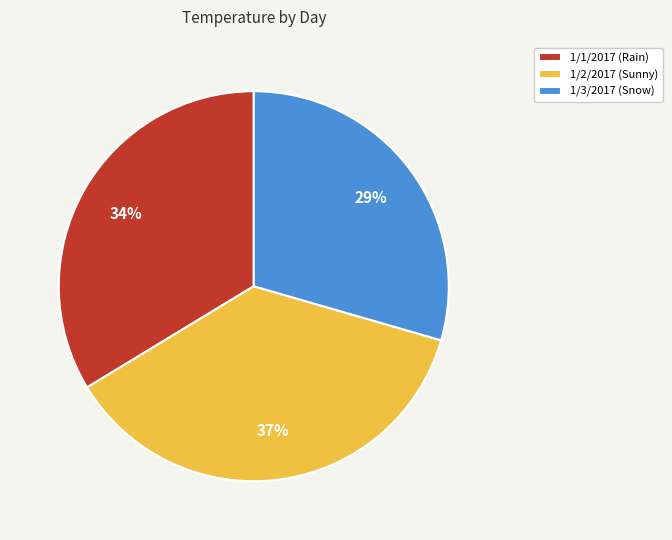

To the nearest percent, what is the average slice percentage?

33%